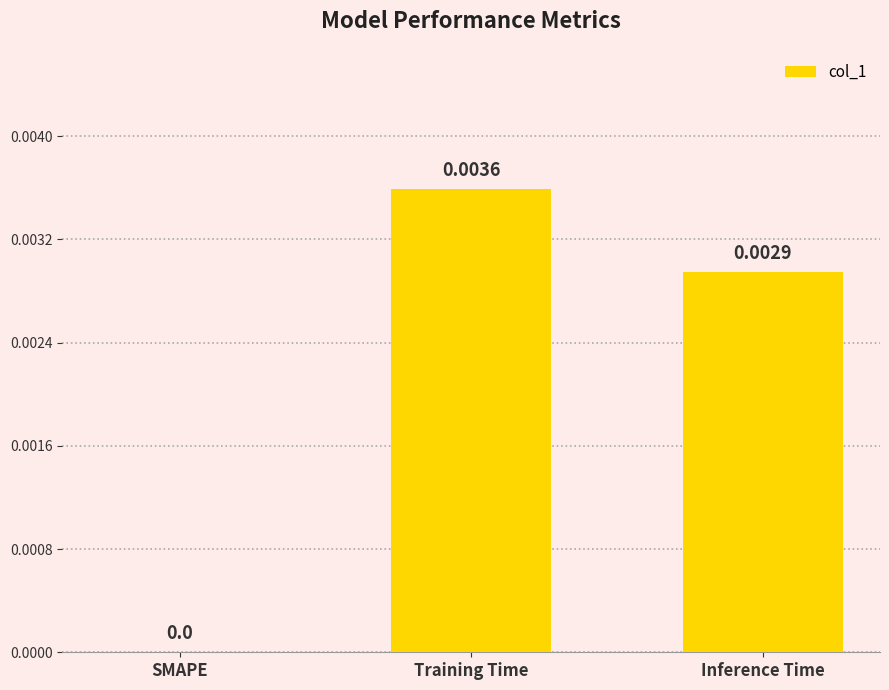

Between Inference Time and Training Time, which is larger?

Training Time